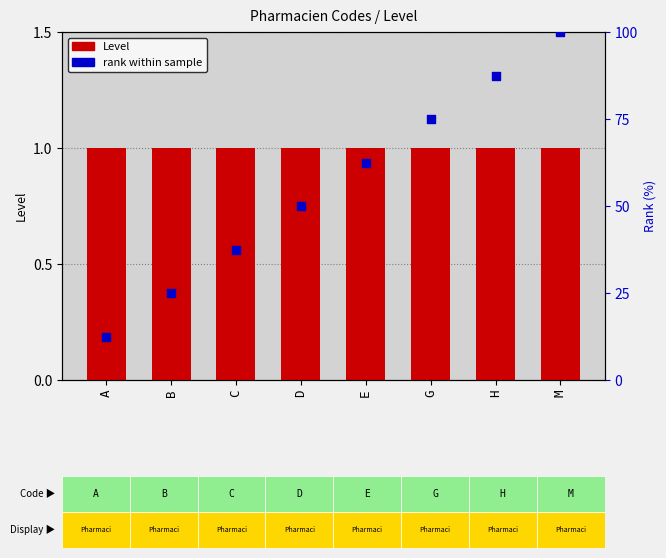

Which series contains the highest Y value?

rank within sample